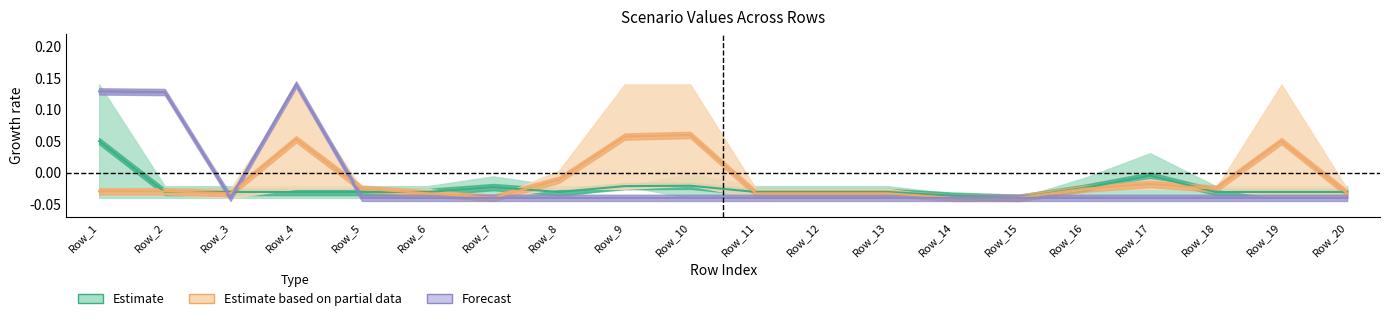

At which label does Scen_20 reach its peak?

Row_4